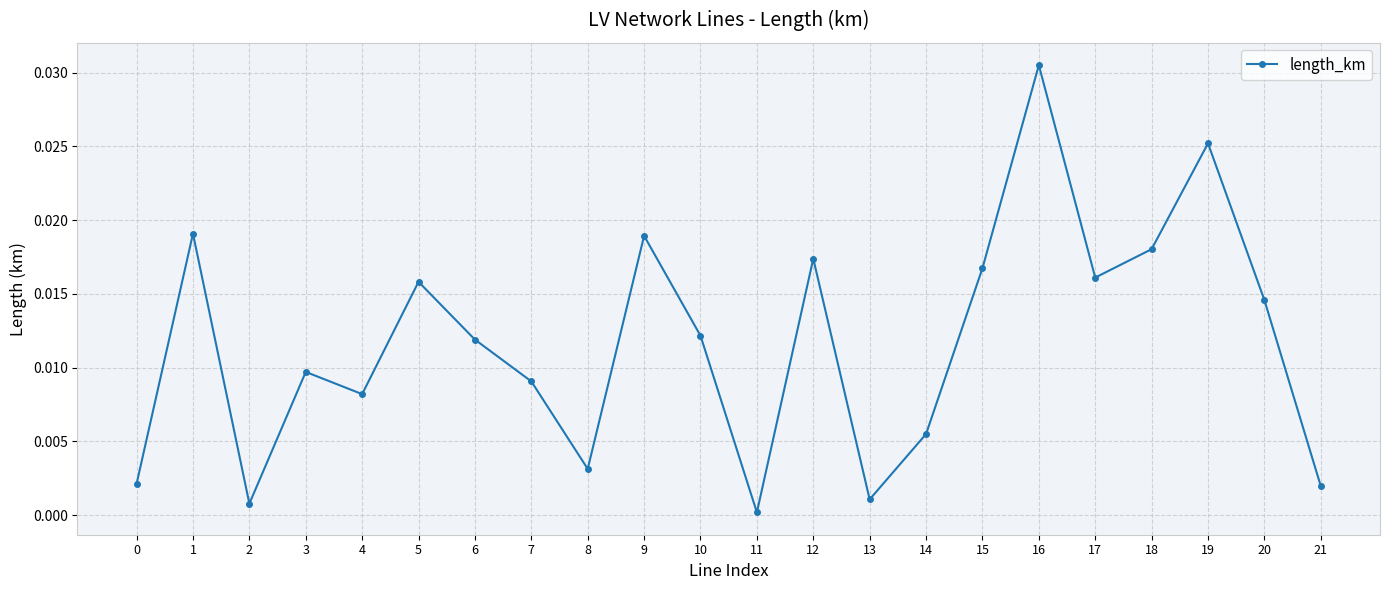

True or false: there are more than 1 points higher than both neighbors.

True